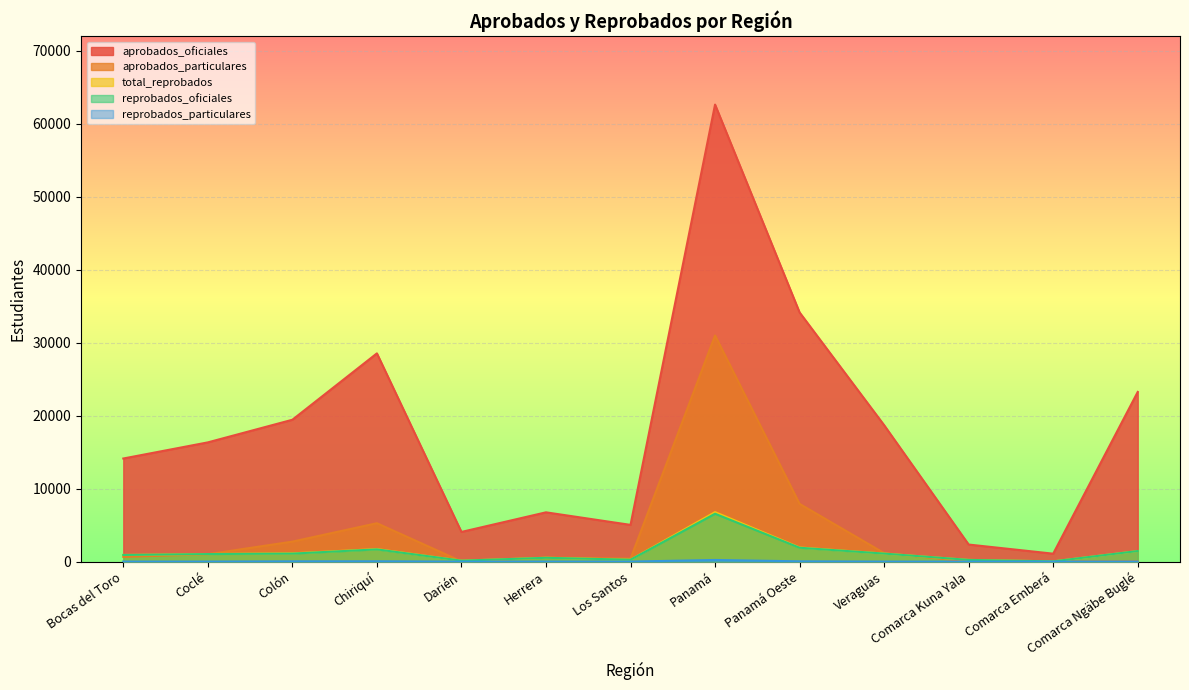

What is the maximum value for aprobados_oficiales?

62649